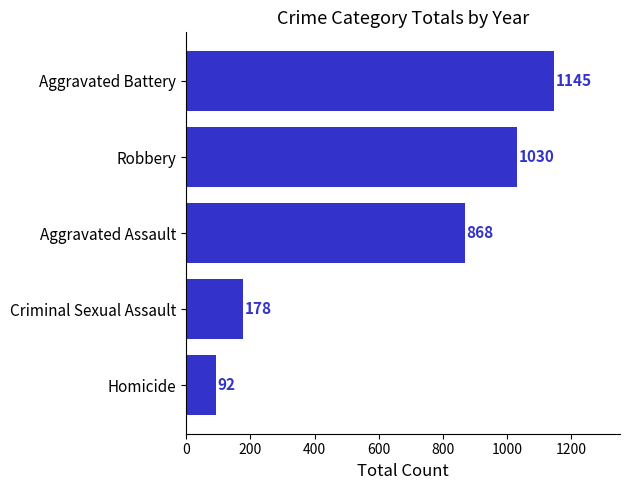

What is the minimum value shown in the chart?

92